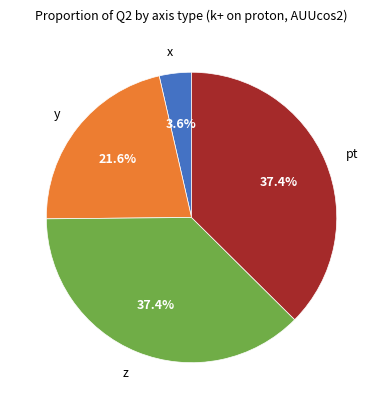

How many slices are in this pie chart?

4